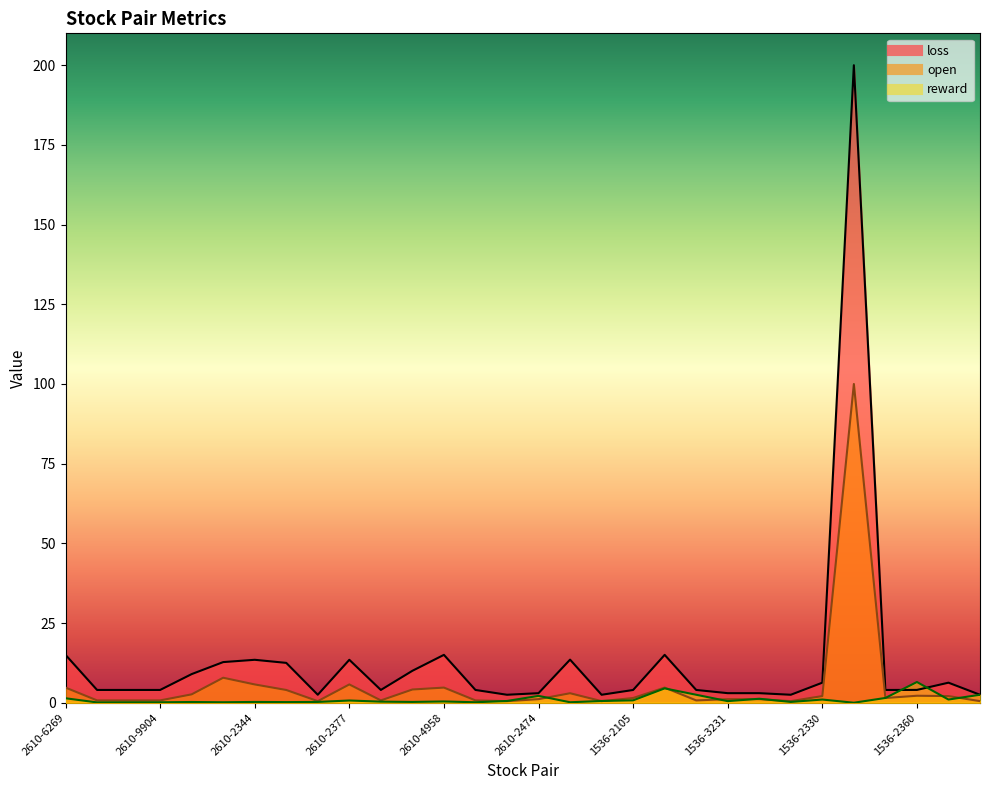

Where does the loss series first go above 4?

2610-6269